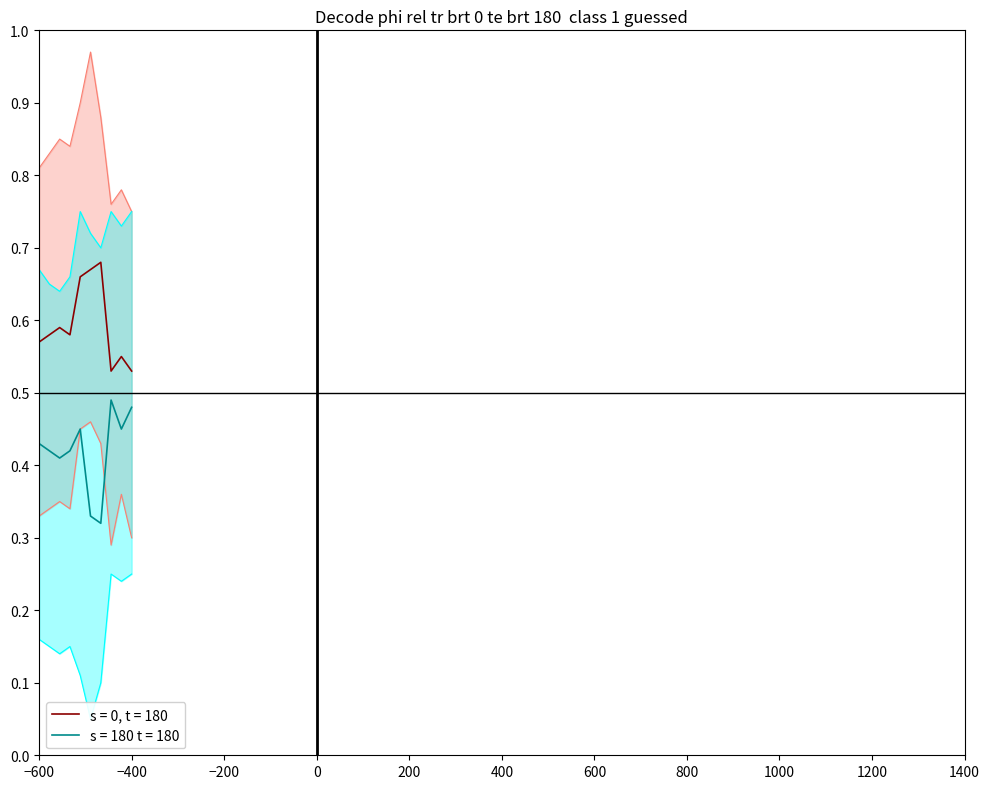

True or false: s = 180 t = 180 and s = 0, t = 180 intersect in this chart.

False